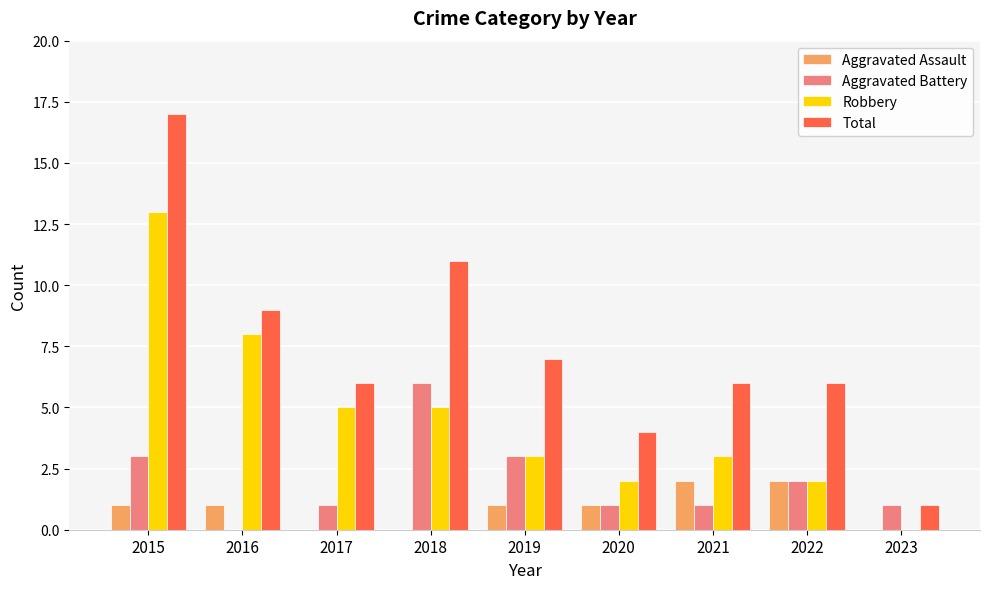

Reading right to left, what are all the values shown in this chart?

Aggravated Assault: 0	2	2	1	1	0	0	1	1
Aggravated Battery: 1	2	1	1	3	6	1	0	3
Robbery: 0	2	3	2	3	5	5	8	13
Total: 1	6	6	4	7	11	6	9	17